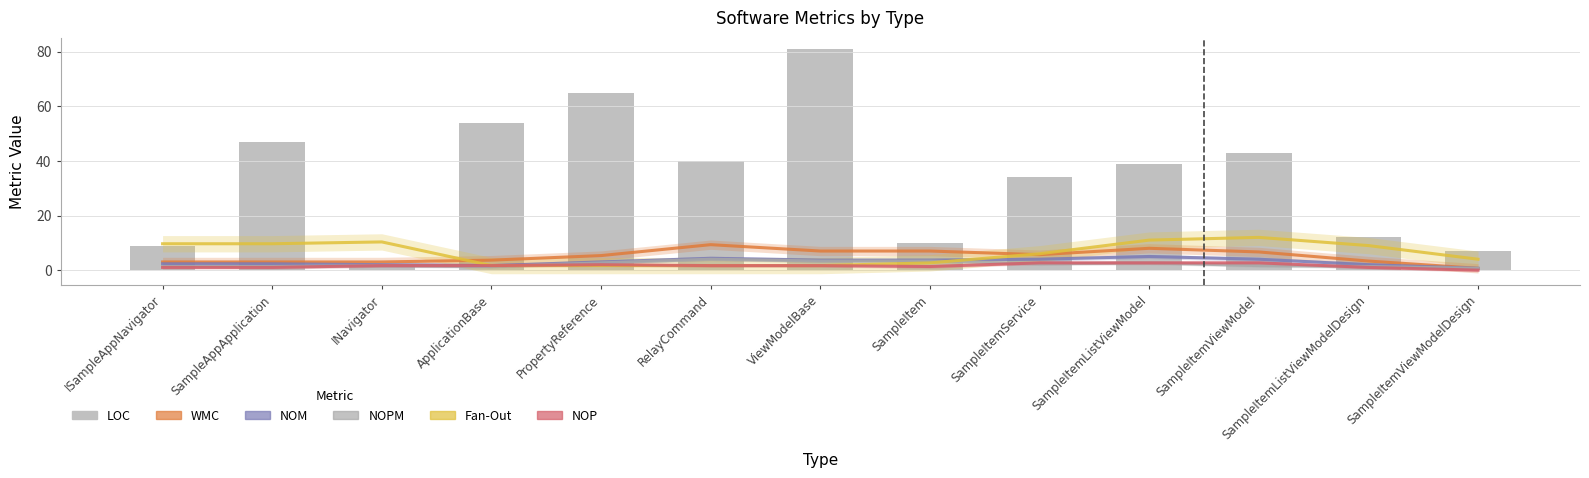

What is the total value across all series at SampleItemViewModel?

27.0